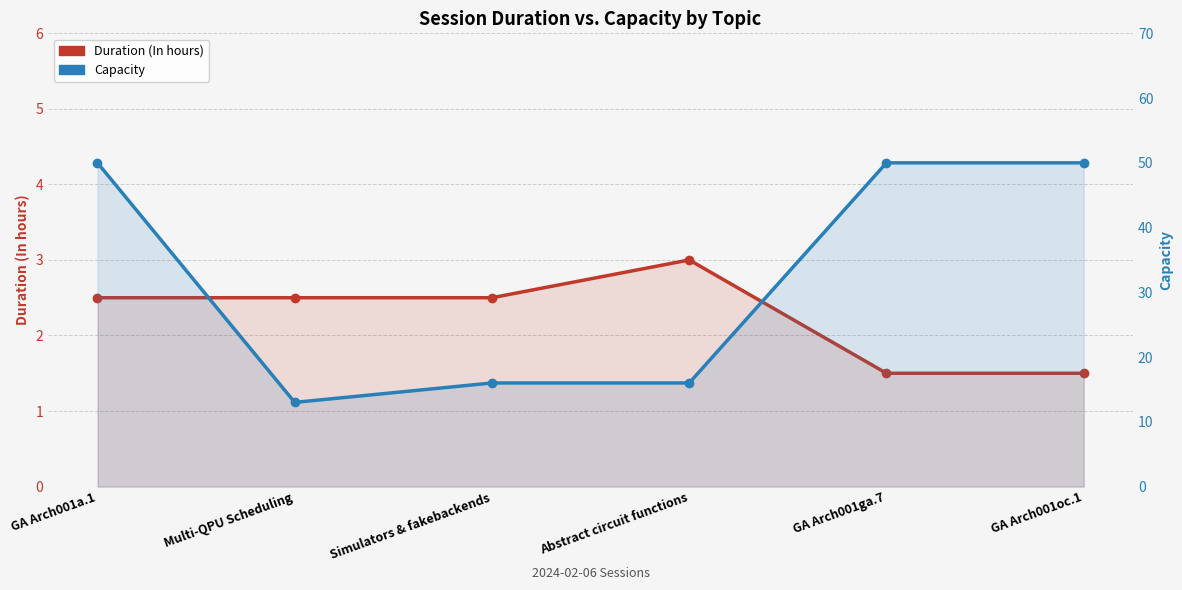

Reading left to right, list all the values displayed in this chart.

Duration (In hours): 2.5	2.5	2.5	3.0	1.5	1.5
Capacity: 50.0	13.0	16.0	16.0	50.0	50.0